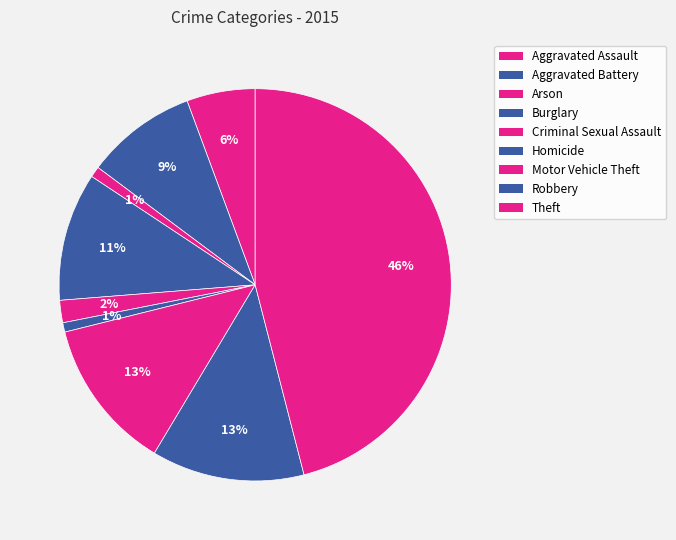

Which category has the smallest portion of the pie?

Homicide